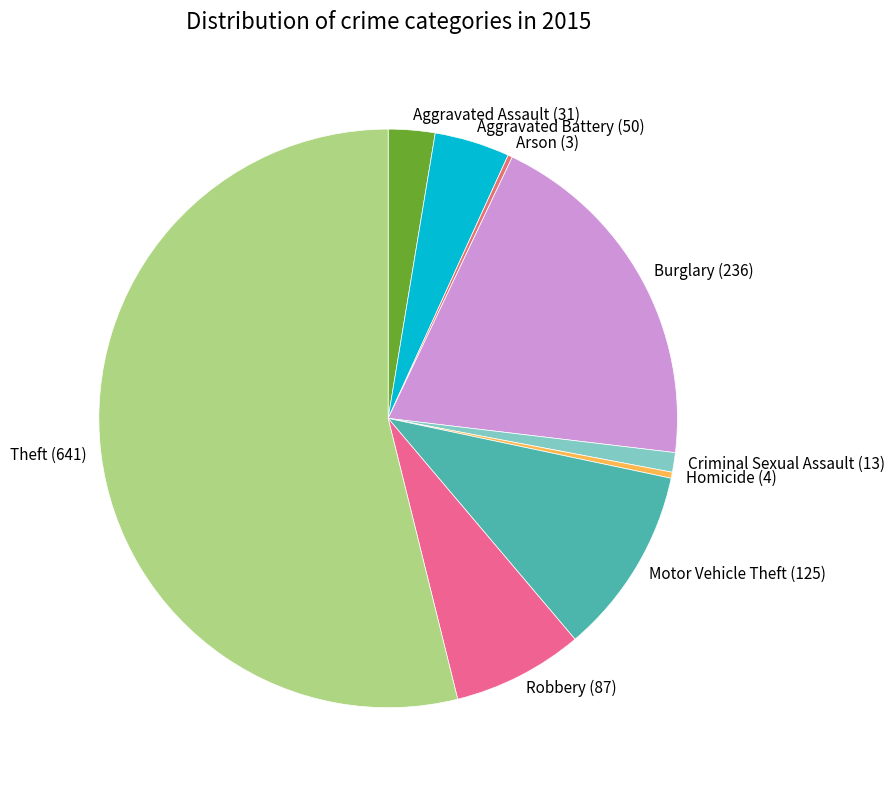

What is the ratio of the value at Burglary to the value at Theft?

0.4